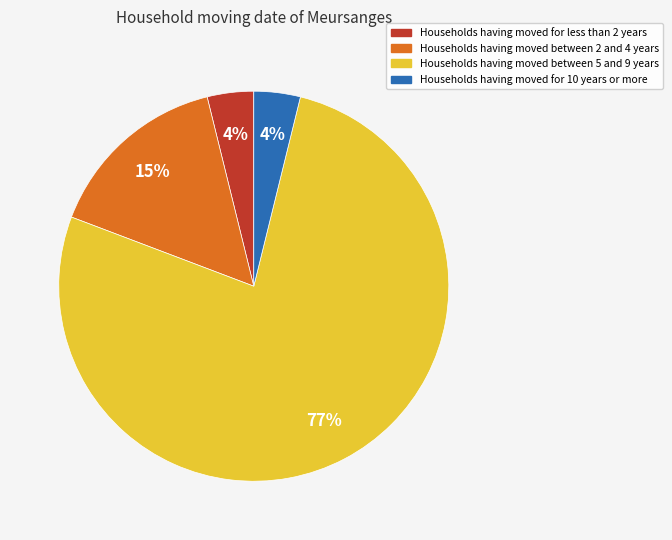

What is the largest slice in the pie chart?

Households having moved between 5 and 9 years